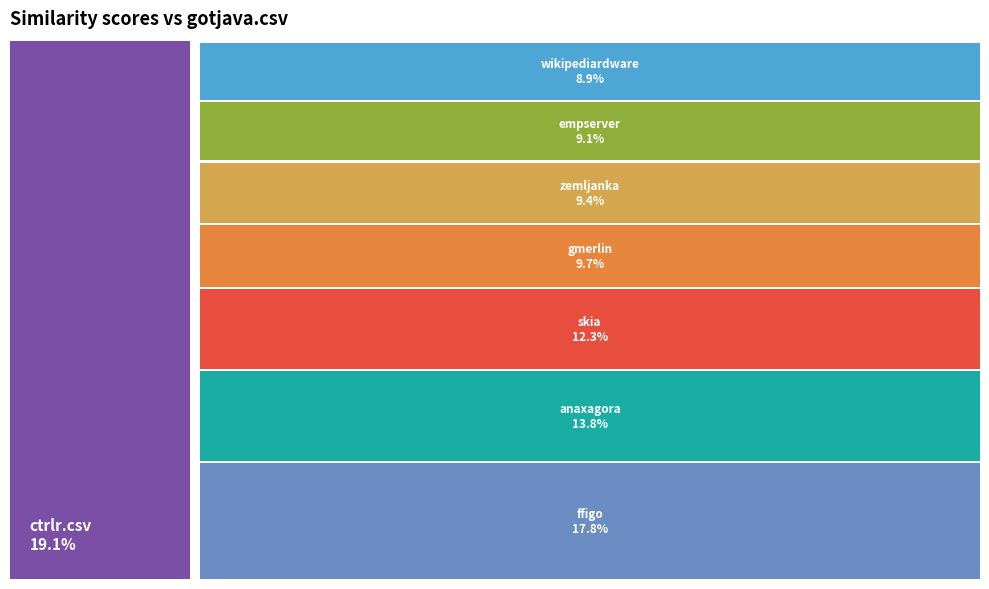

Rank the categories by value from lowest to highest.

wikipediardware.csv, empserver.csv, zemljanka.csv, gmerlin.csv, skia.csv, anaxagora.csv, ffigo.csv, ctrlr.csv